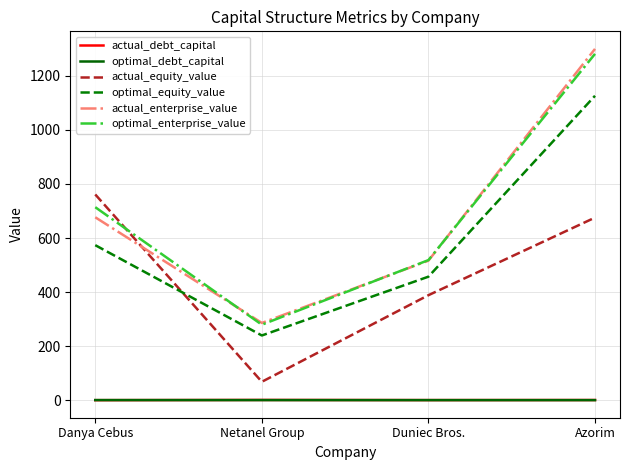

True or false: actual_debt_capital has a value of 0.0 at Danya Cebus.

True